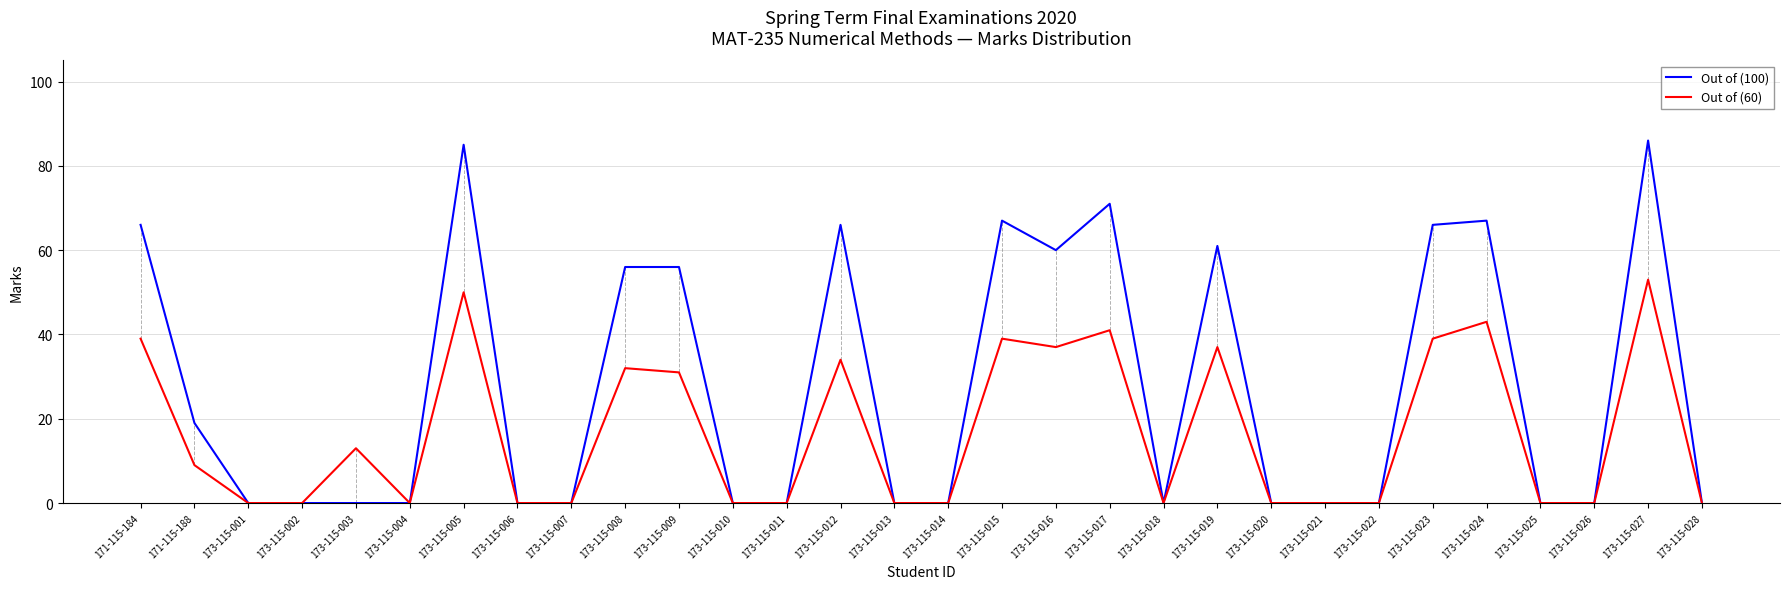

What position from the right is 173-115-021?

8